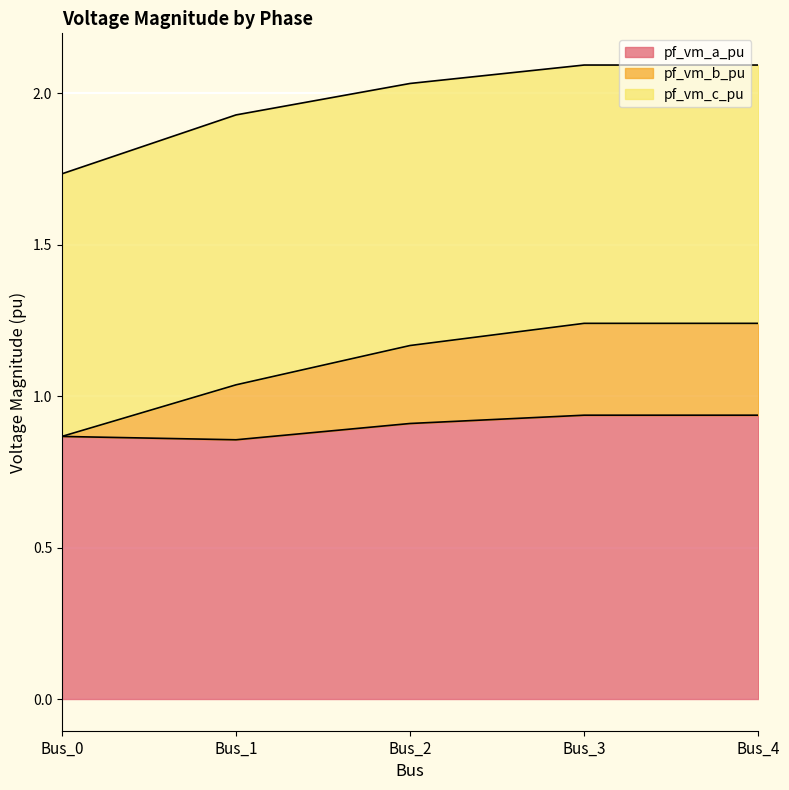

The pf_vm_b_pu series shows 1.0 at Bus_3. True or false?

False